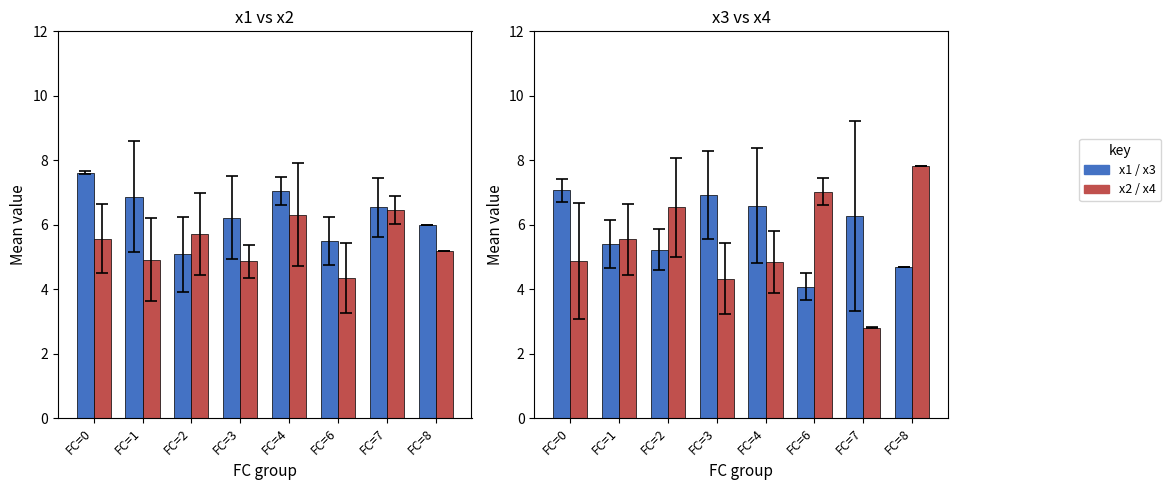

What is the average value of the x4 series?

5.5